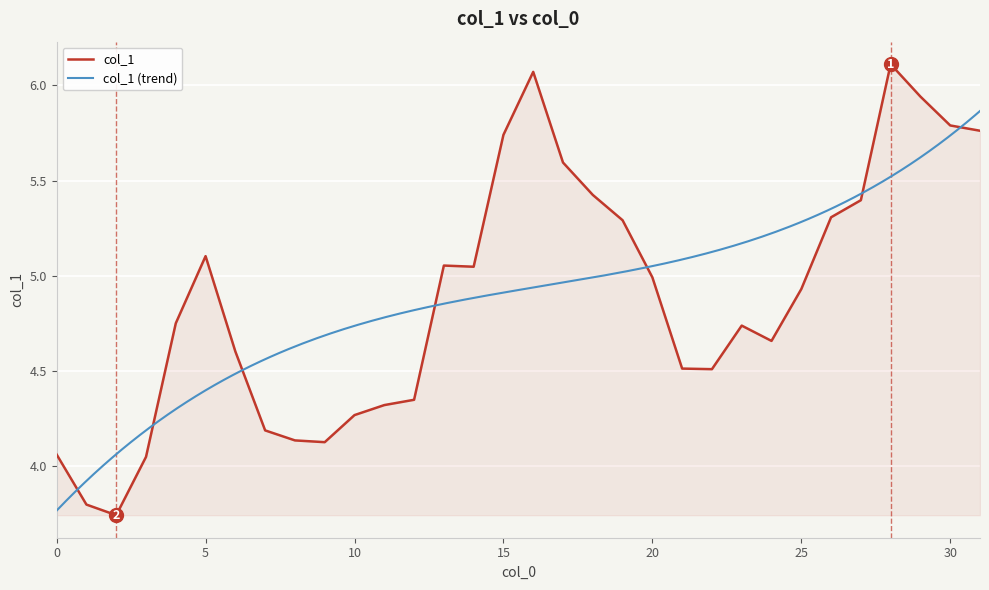

Where is the first local maximum?

5